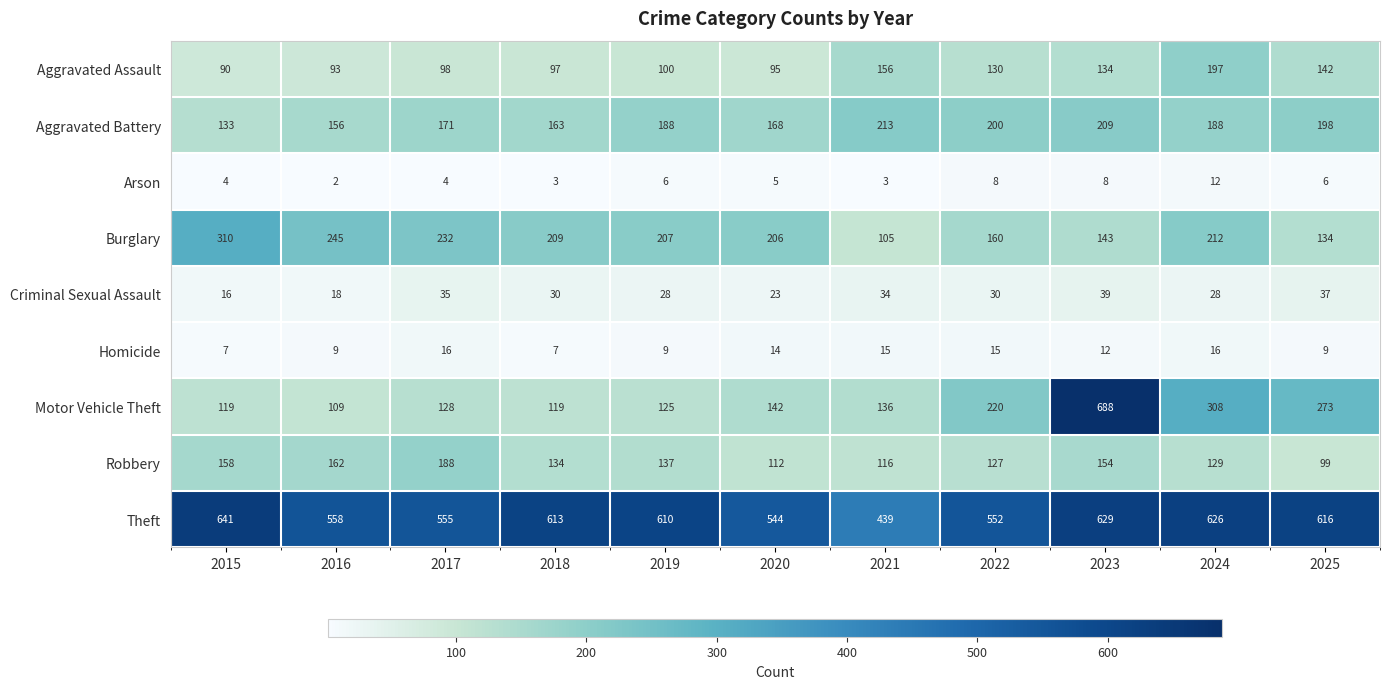

What is the minimum value shown in the chart?

2